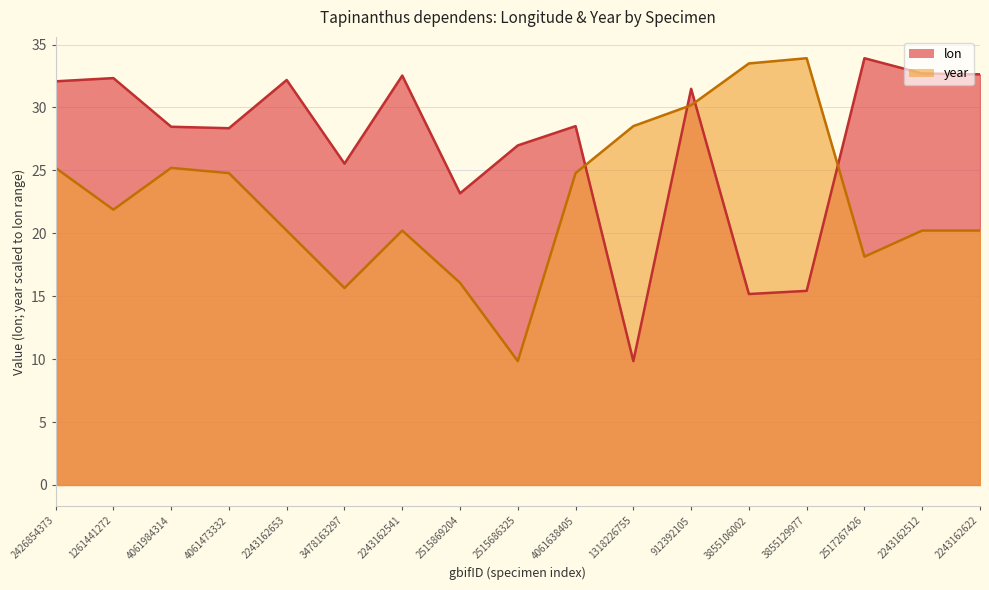

Which label corresponds to the largest value in the chart?

2517267426